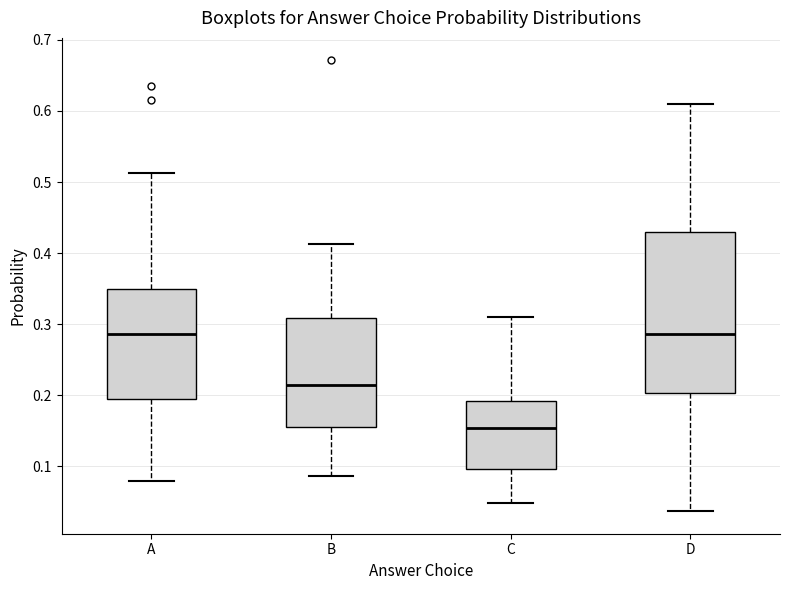

Where does the median line of the box for C sit on the y-axis? The values are not printed on the chart, so give them approximately, as read against the axis.

0.15